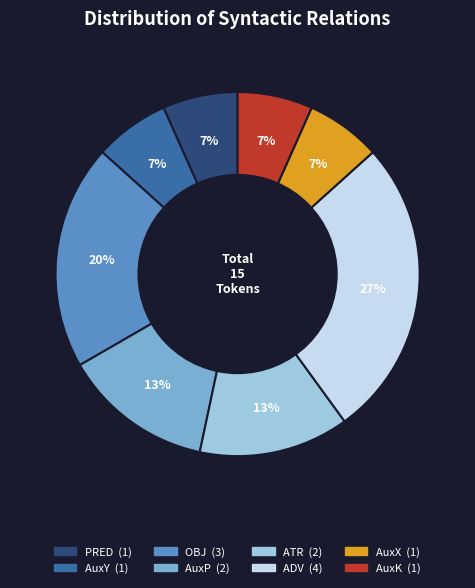

Is there any slice that represents more than half of the pie?

No